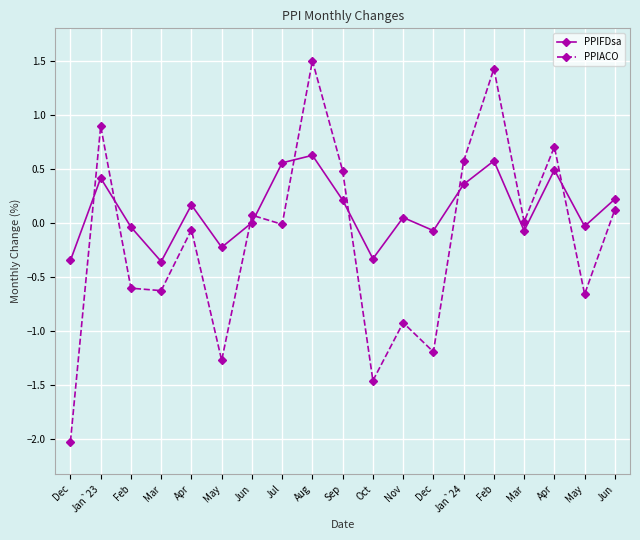

After their last crossing, which series has the higher values: PPIFDsa or PPIACO?

PPIFDsa